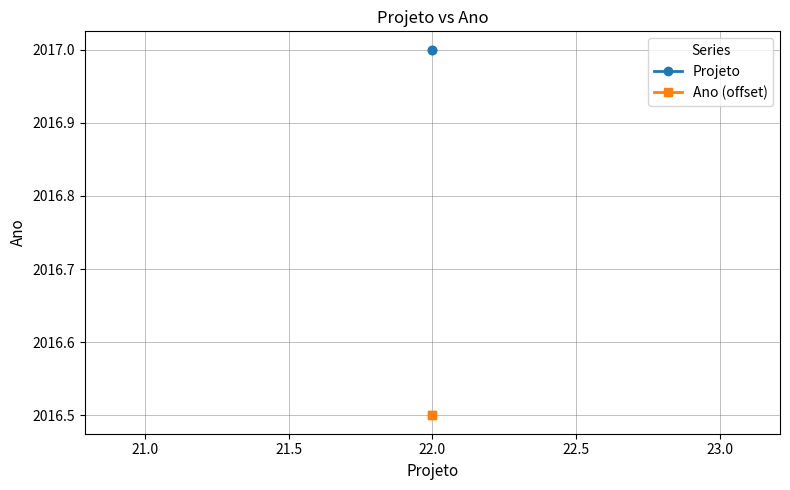

Count the number of data series in this chart.

2